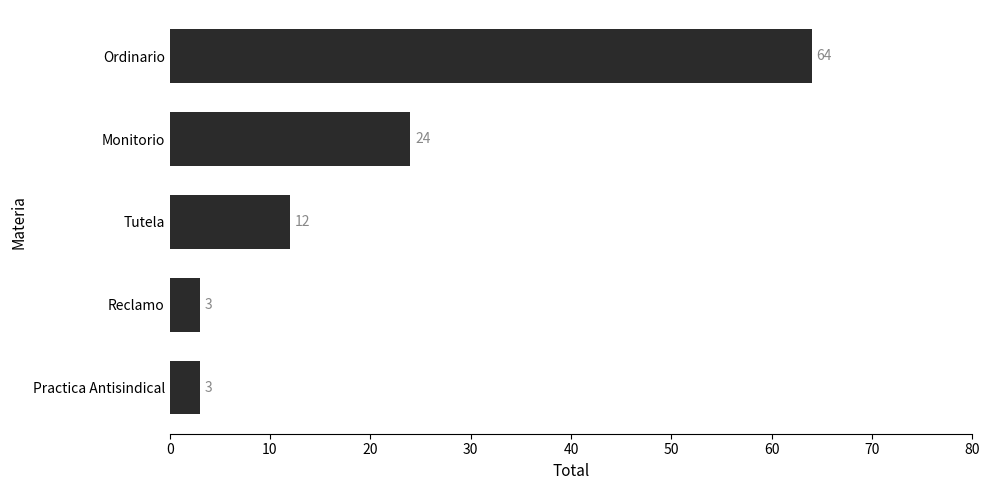

Reading bottom to top, what are all the values shown in this chart?

3	3	12	24	64